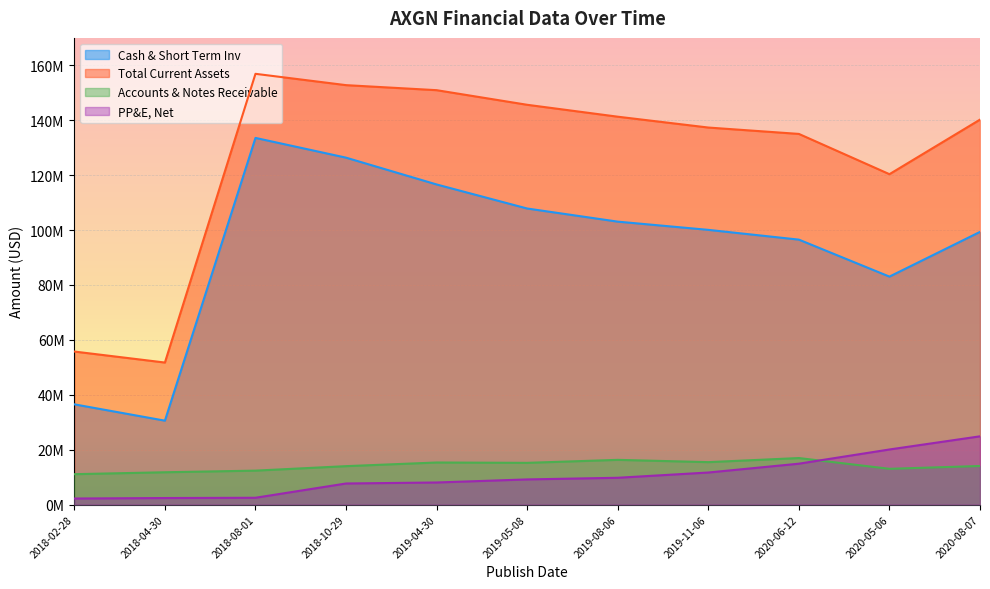

Where is the first local minimum for Accounts & Notes Receivable?

2019-05-08